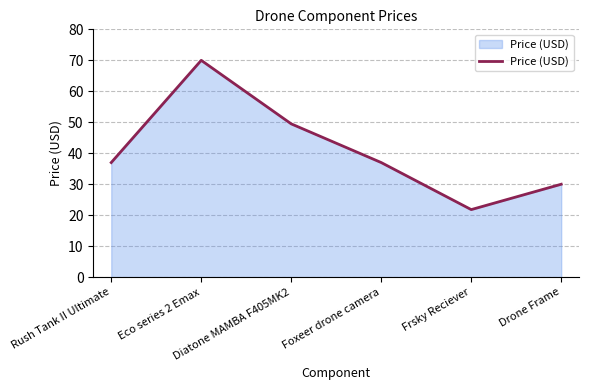

Is it true that the value at Frsky Reciever is 21.8?

True